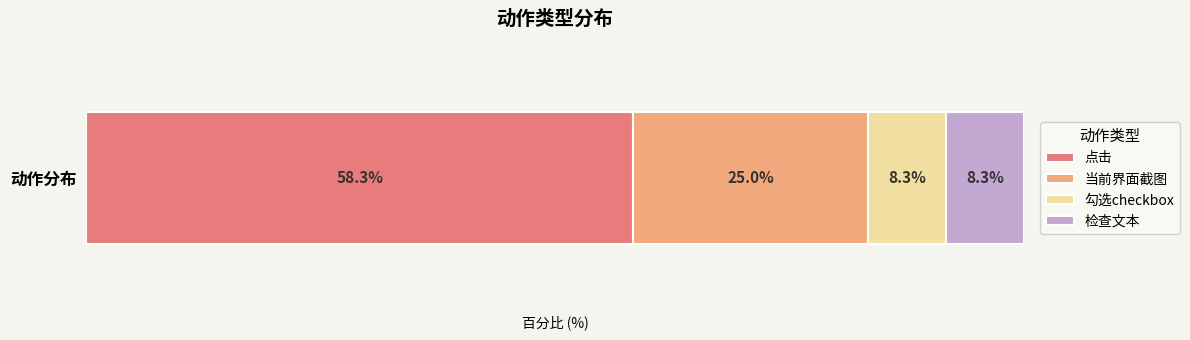

What are all the series names shown in the legend?

点击, 当前界面截图, 勾选checkbox, 检查文本